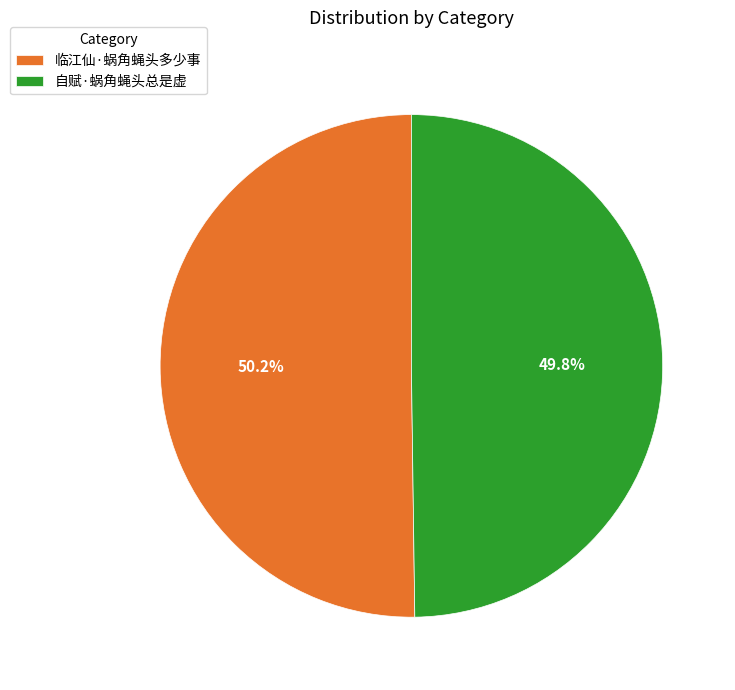

How many segments does this pie chart have?

2